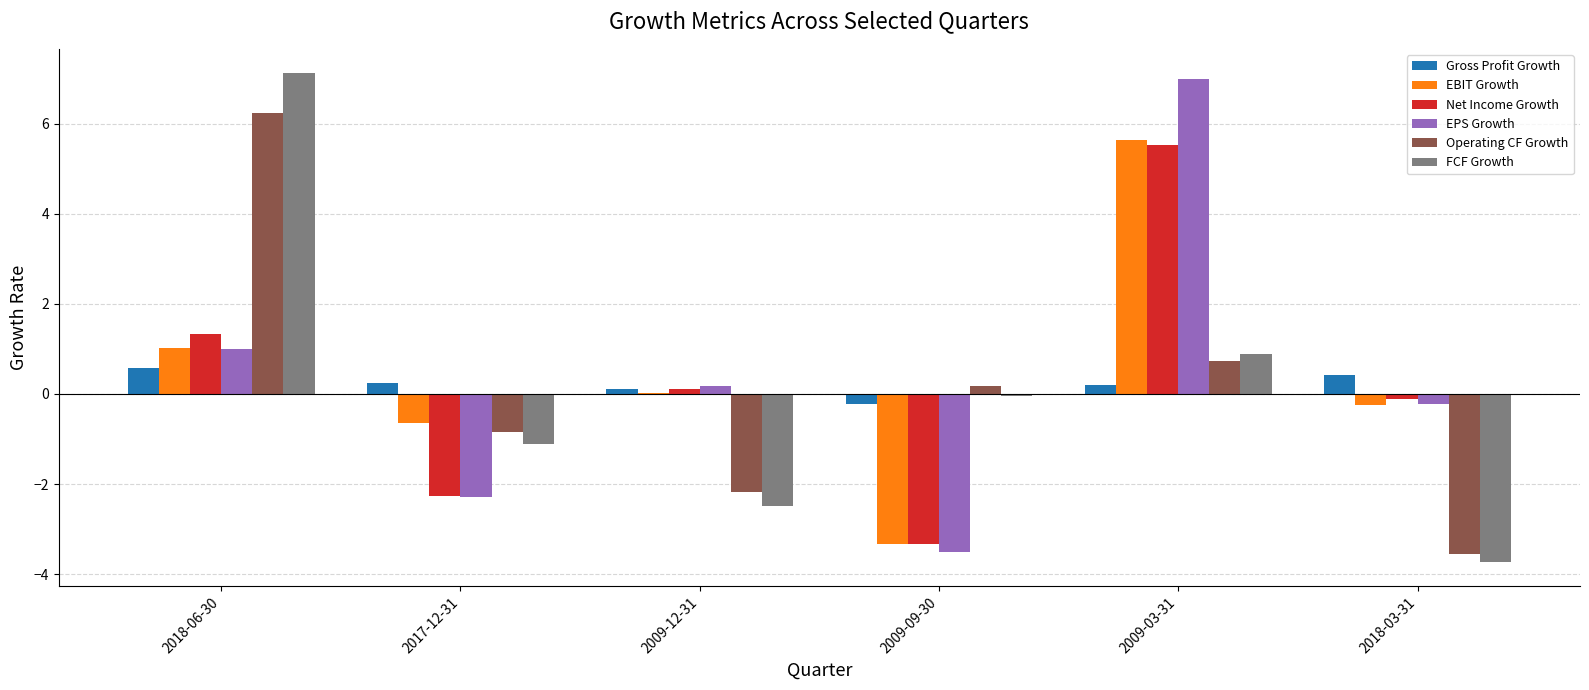

True or false: EPS Growth has a value of -3.5 at 2009-09-30.

True